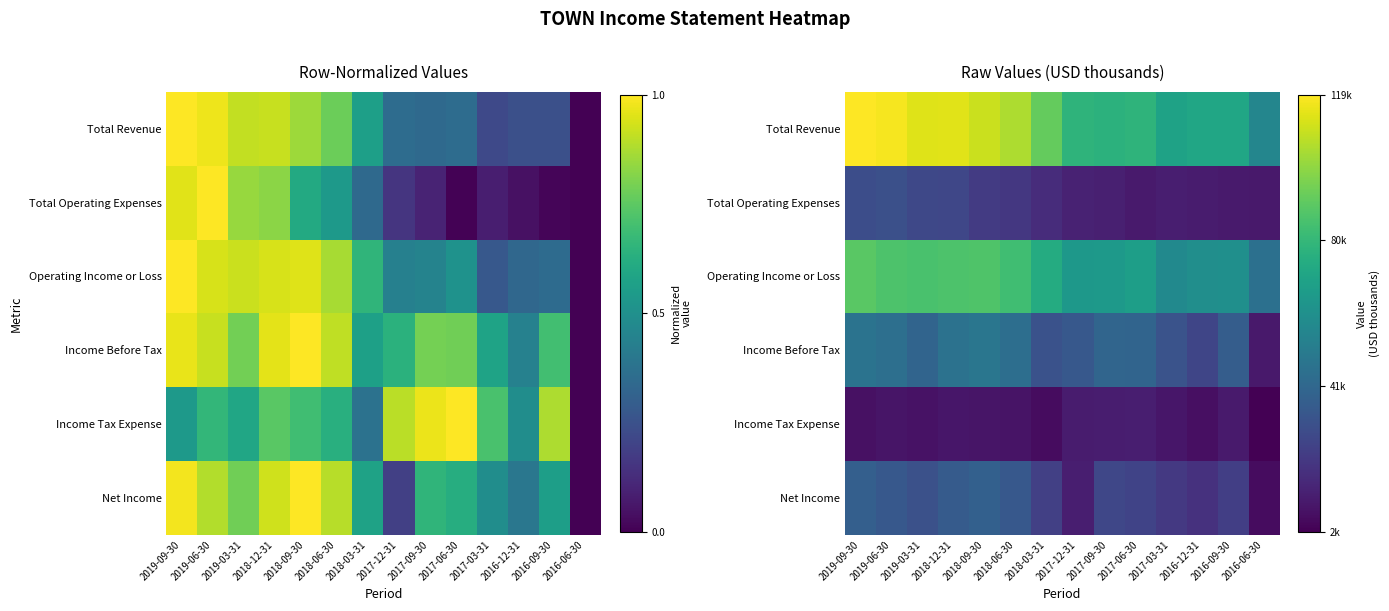

At how many categories does at least one series exceed 77066?

10